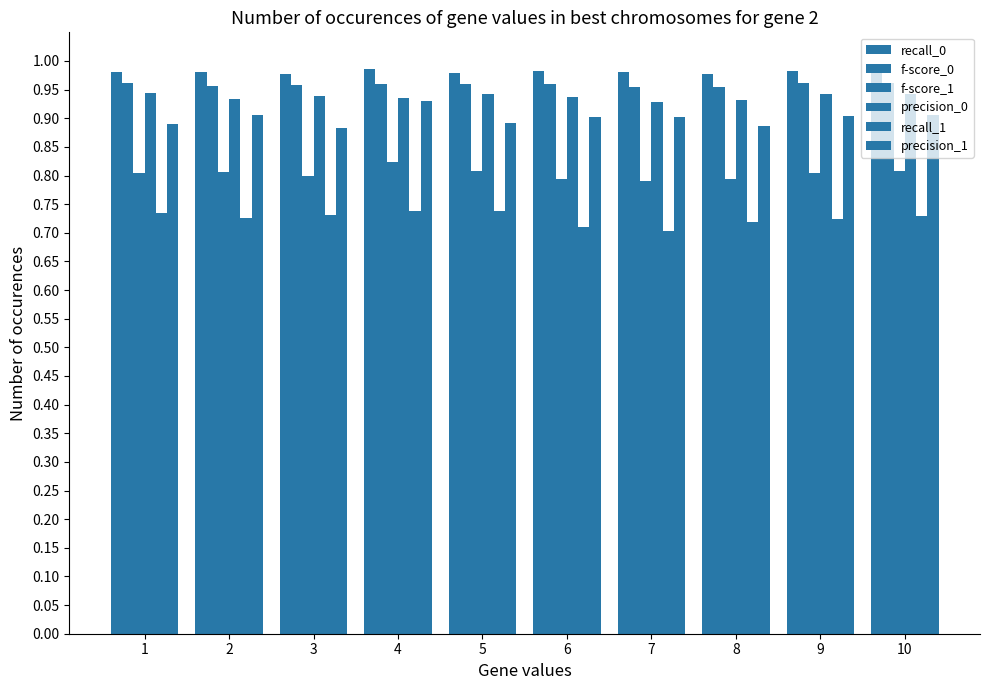

How many bars are there in total?

60